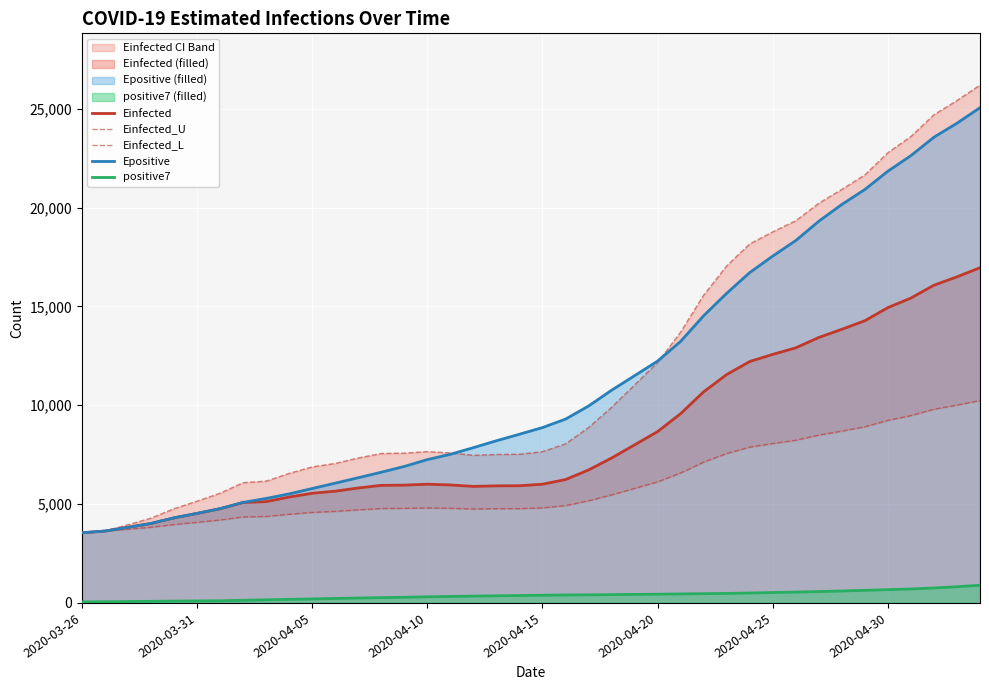

What is the maximum value for positive7?

894.0